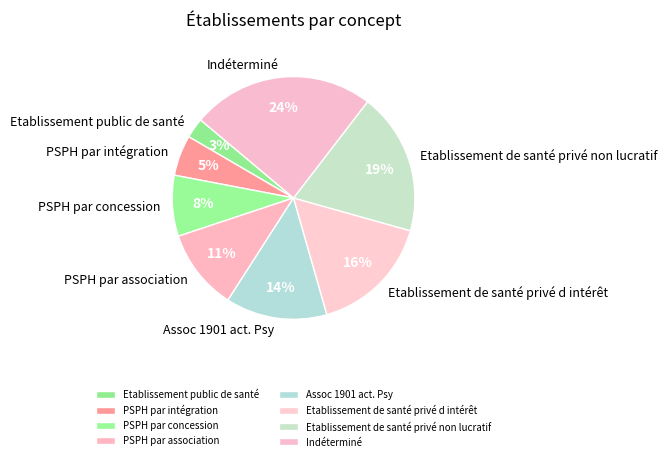

To the nearest percent, what is the average slice percentage?

12%